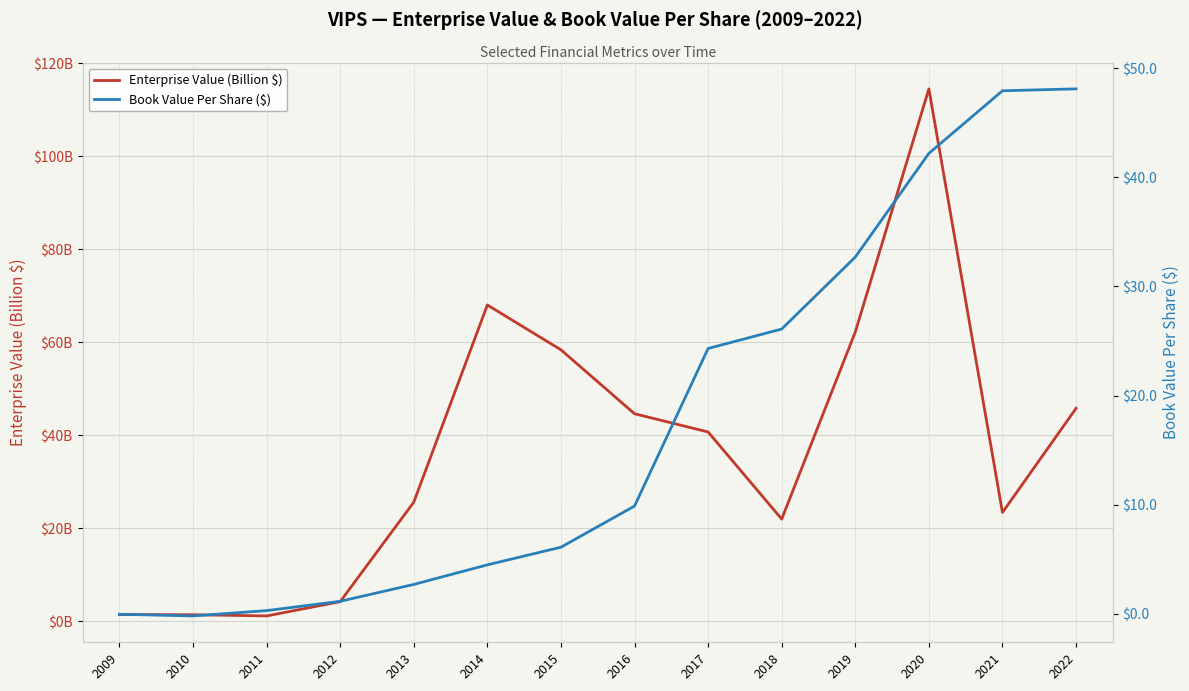

What value does the Book Value Per Share ($) series have at 2012?

1.2